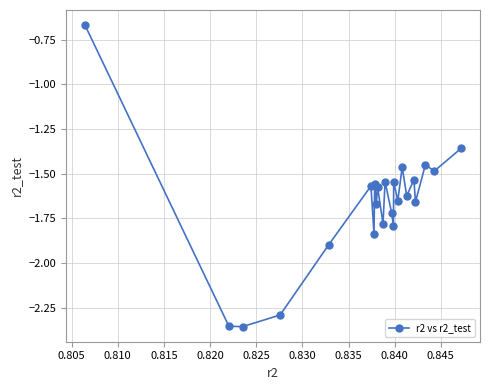

What is the difference between the second highest and second lowest values?

1.0